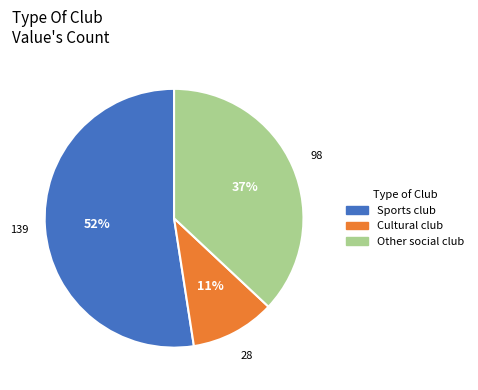

Is Sports club the majority of the pie?

Yes